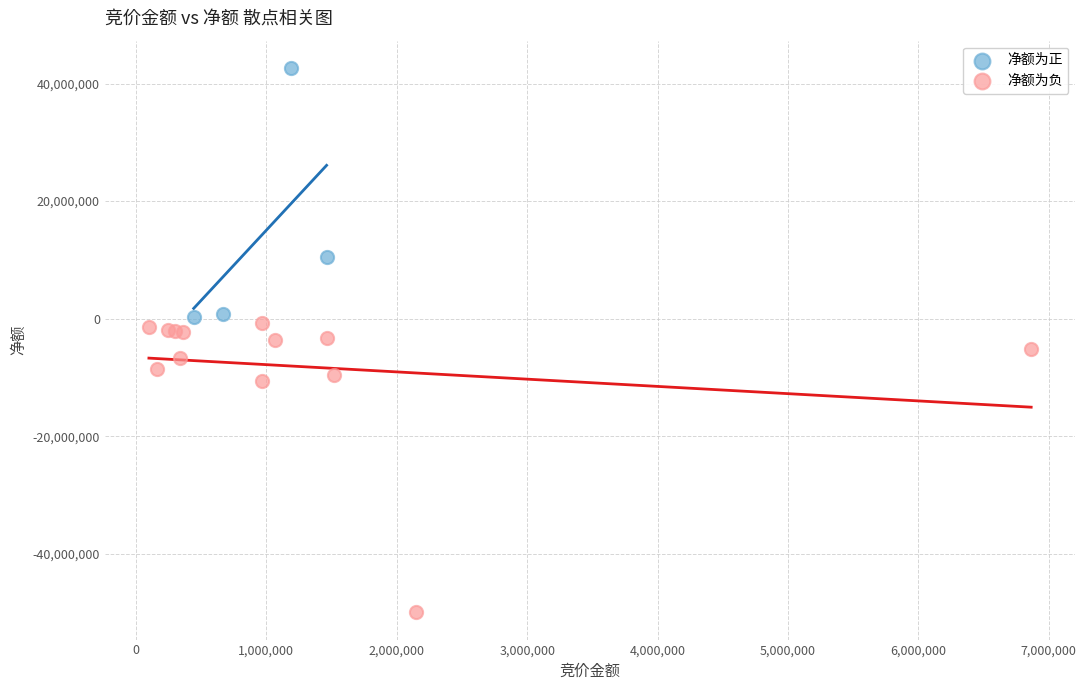

Which series has the largest Y range (max minus min)?

净额为负